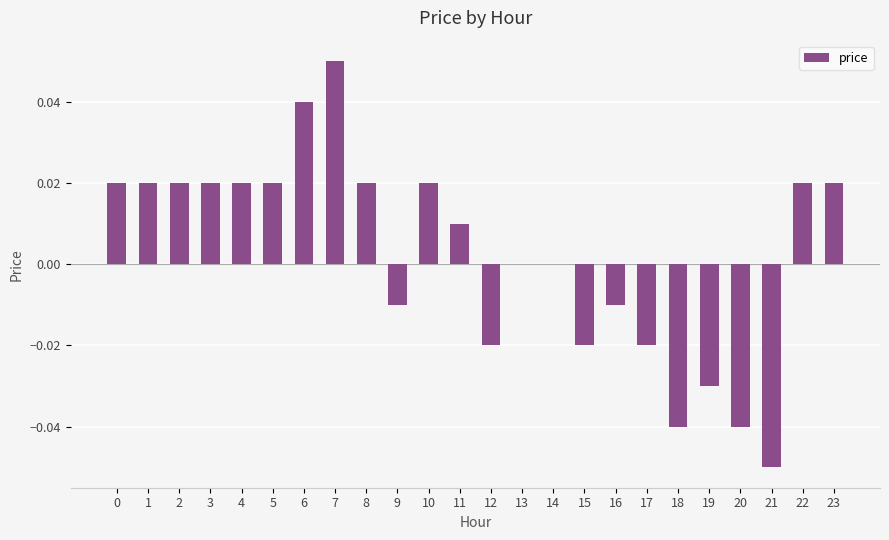

Count the number of data series in this chart.

1